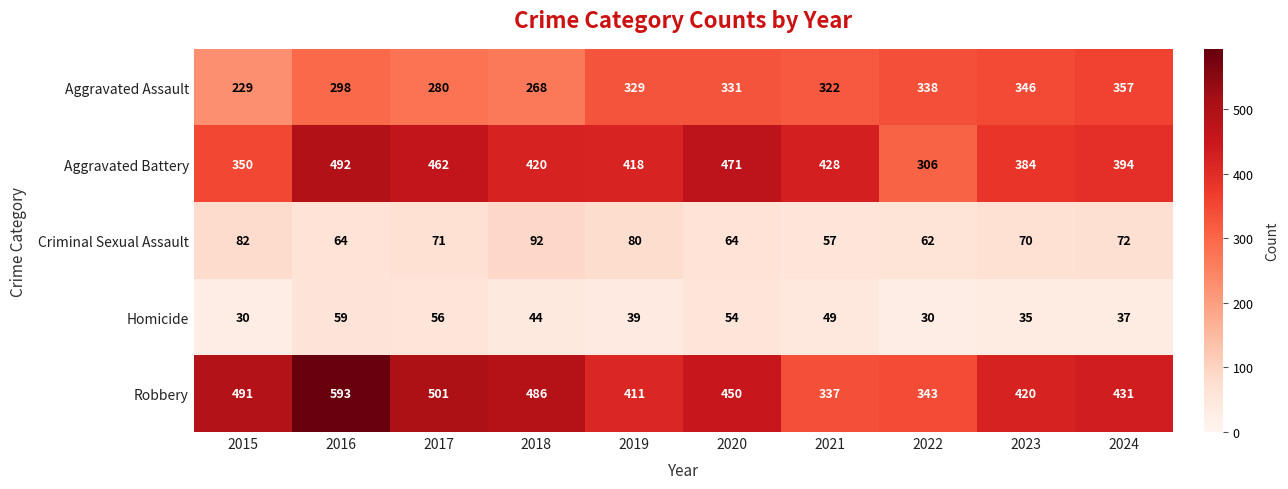

The value of Homicide at 2018 is 44. True or false?

True